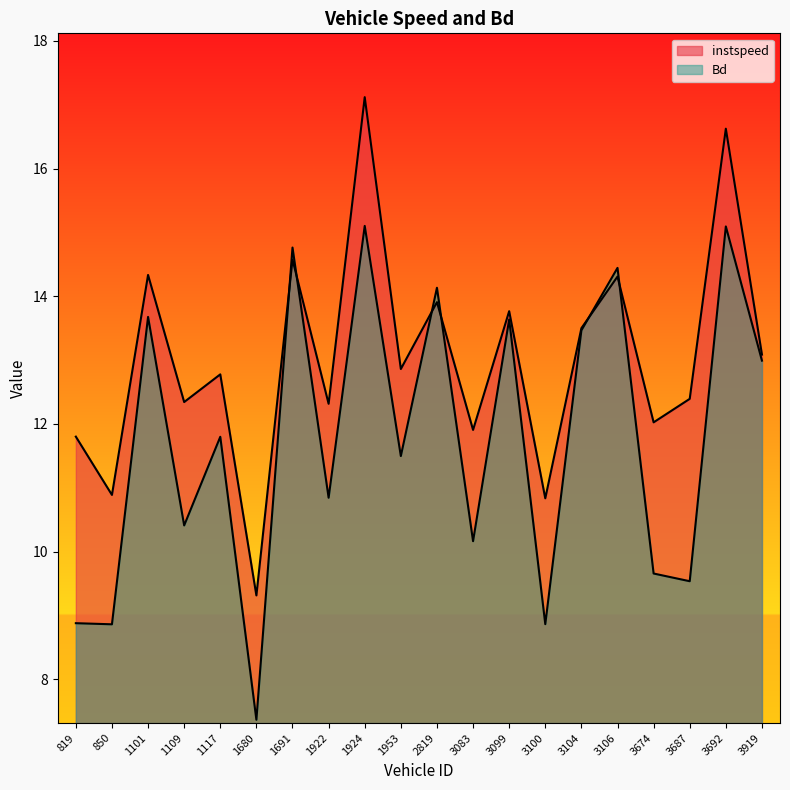

Which series has the largest range (max minus min)?

instspeed